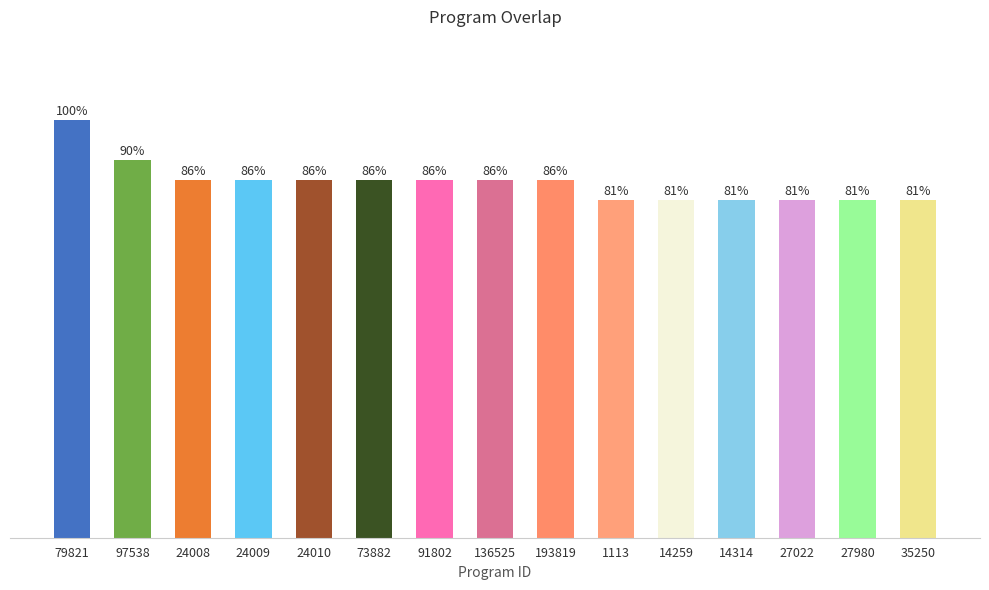

How many bars are there in total?

15